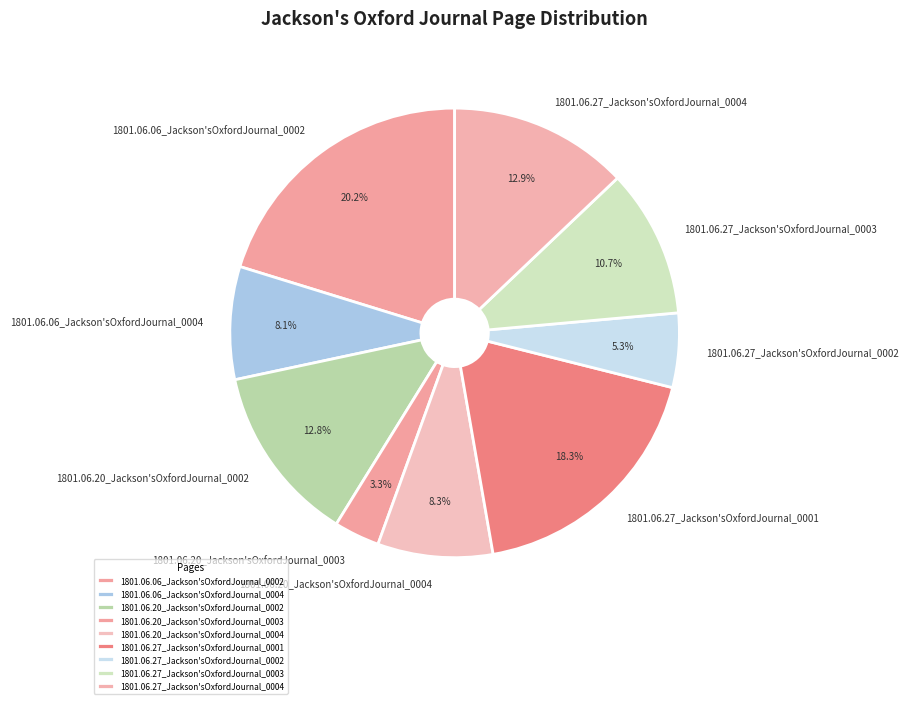

To the nearest percent, what percentage of the pie is 1801.06.06_Jackson'sOxfordJournal_0002?

20%